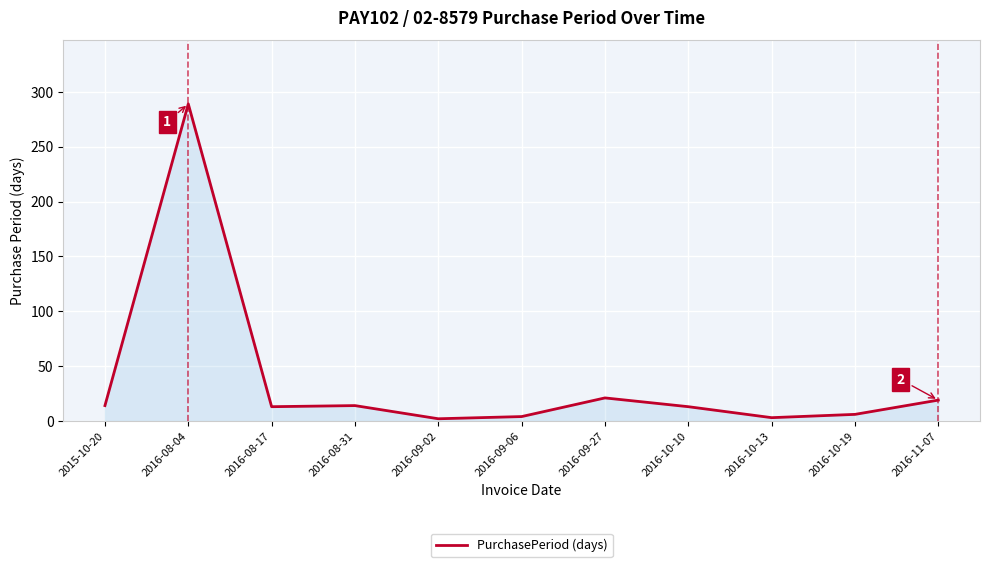

The chart shows a value of 7 at 2016-09-27. True or false?

False